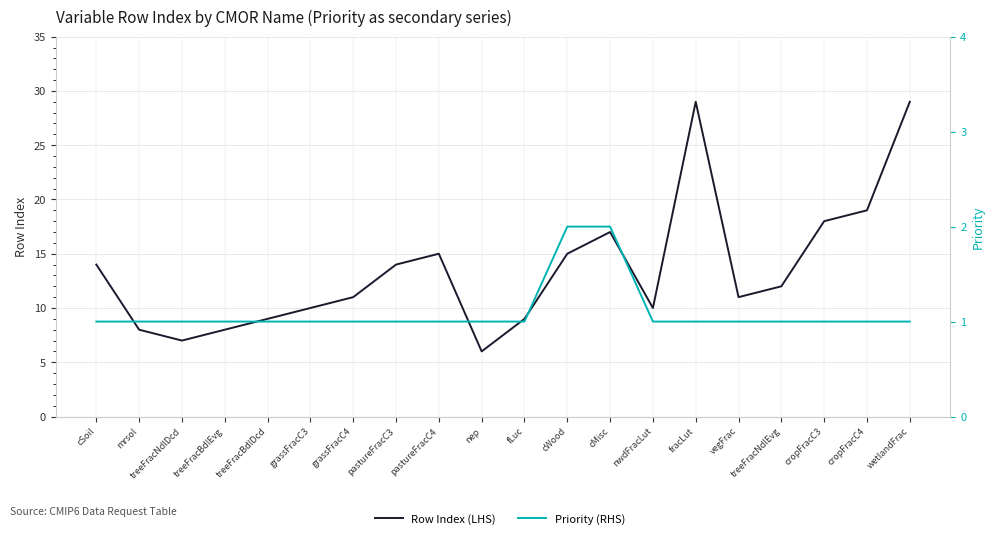

Read the Row Index (LHS) value at fLuc.

9